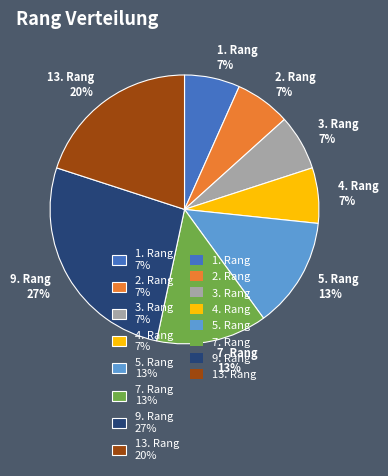

The 5. Rang slice represents 5% of the pie. True or false?

False